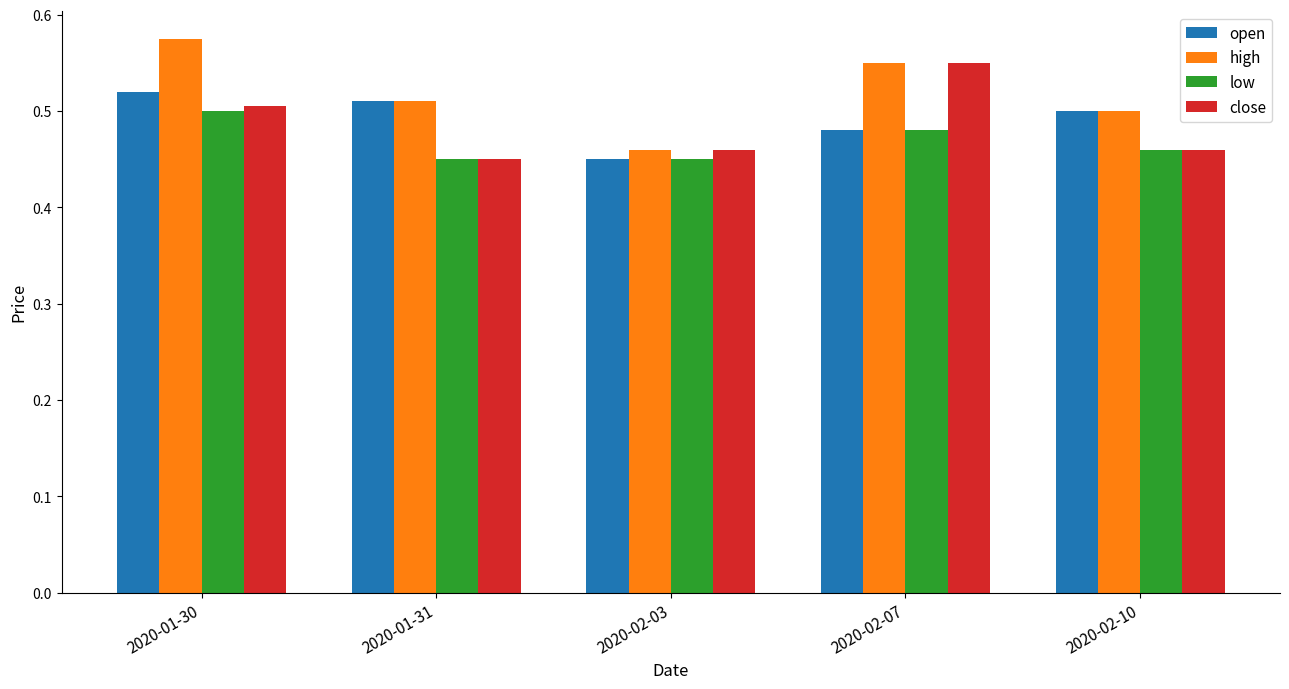

Which series has the largest range (max minus min)?

high